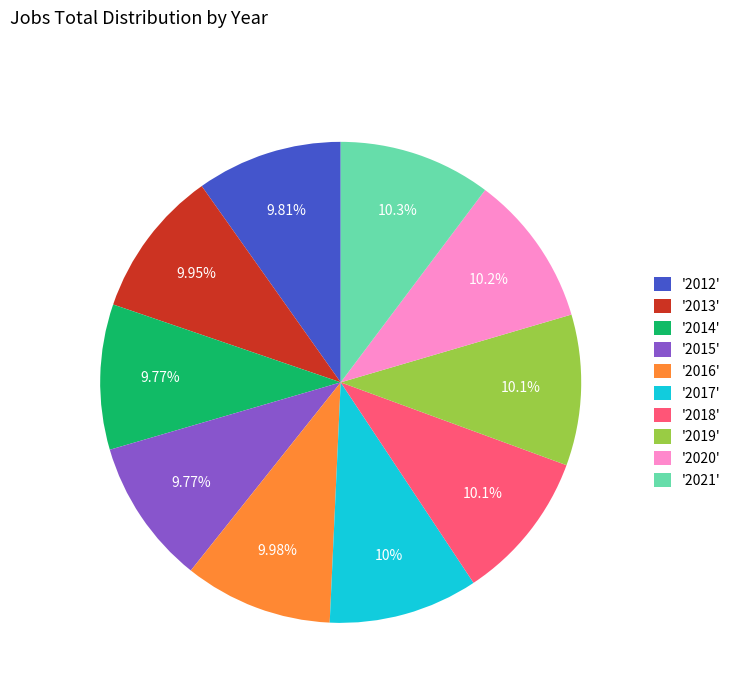

To the nearest percent, what is the average slice percentage?

10%